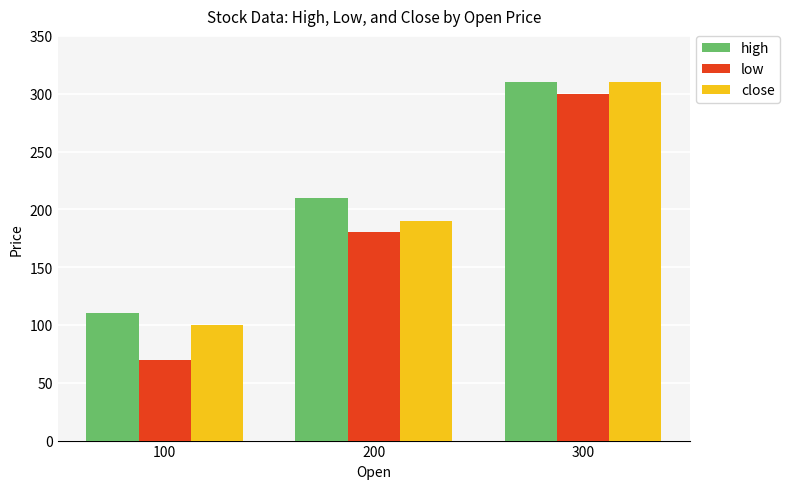

At which label does high reach its peak?

300